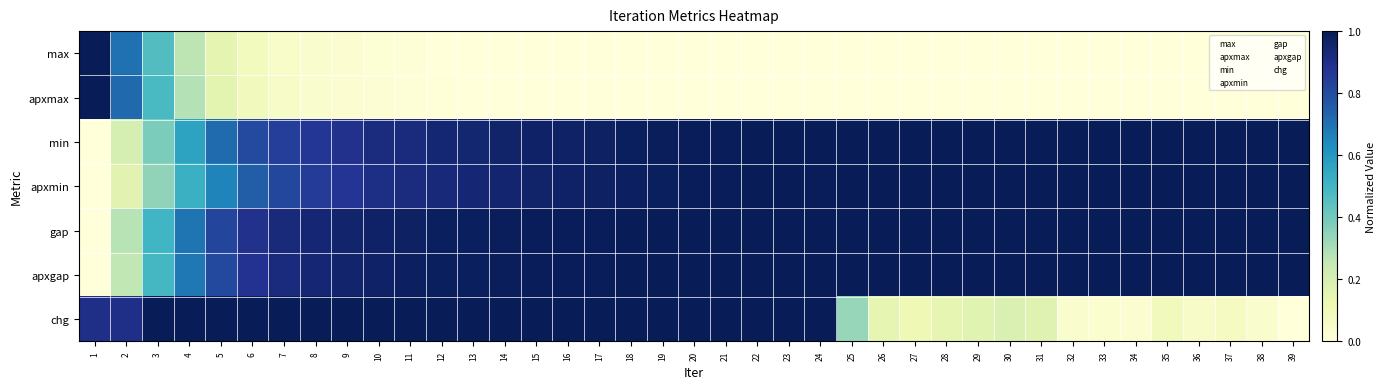

Which has a higher value, 5 or 6?

5